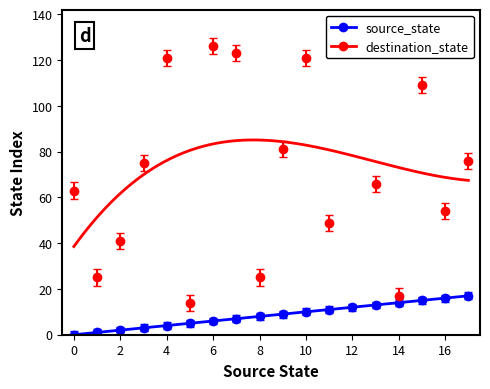

True or false: destination_state and source_state cross at least once.

False